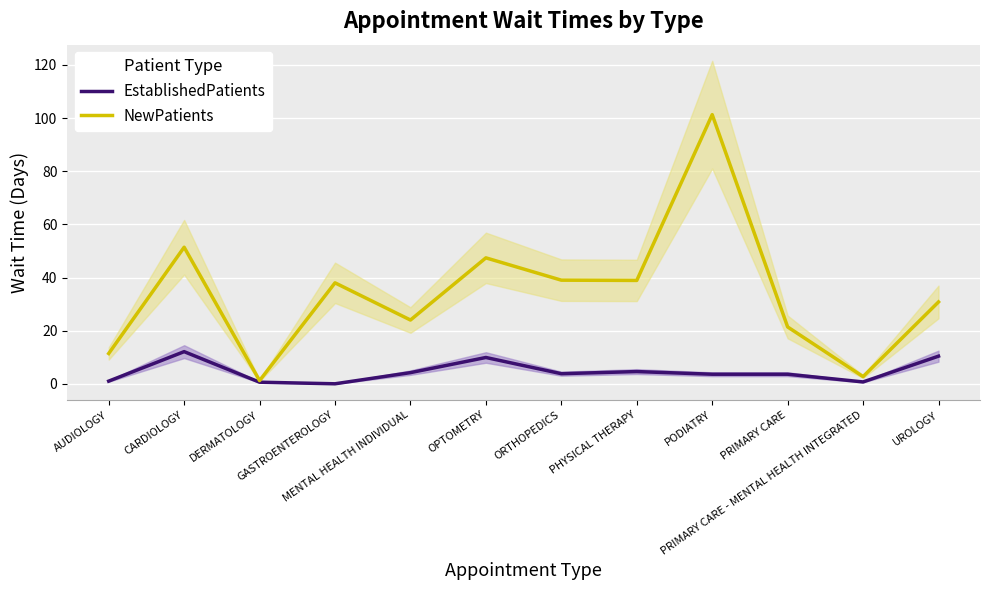

What is the total value across all series at PRIMARY CARE - MENTAL HEALTH INTEGRATED?

3.4